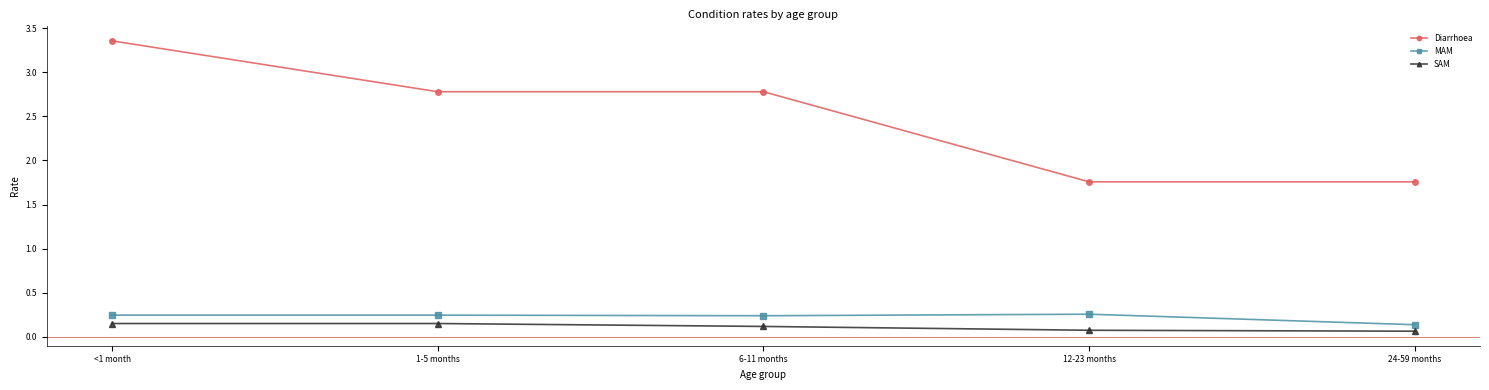

Which label corresponds to the largest value in the chart?

<1 month